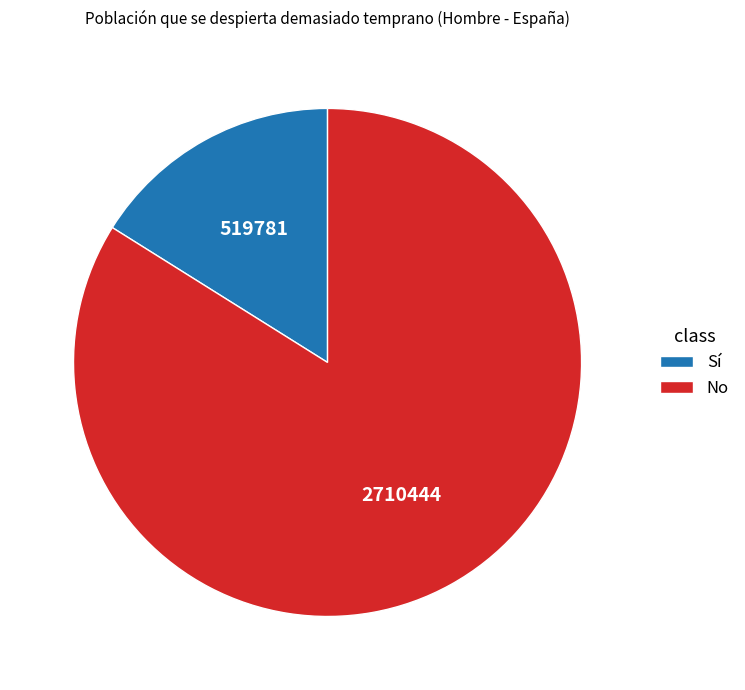

Is there any slice that represents more than half of the pie?

Yes